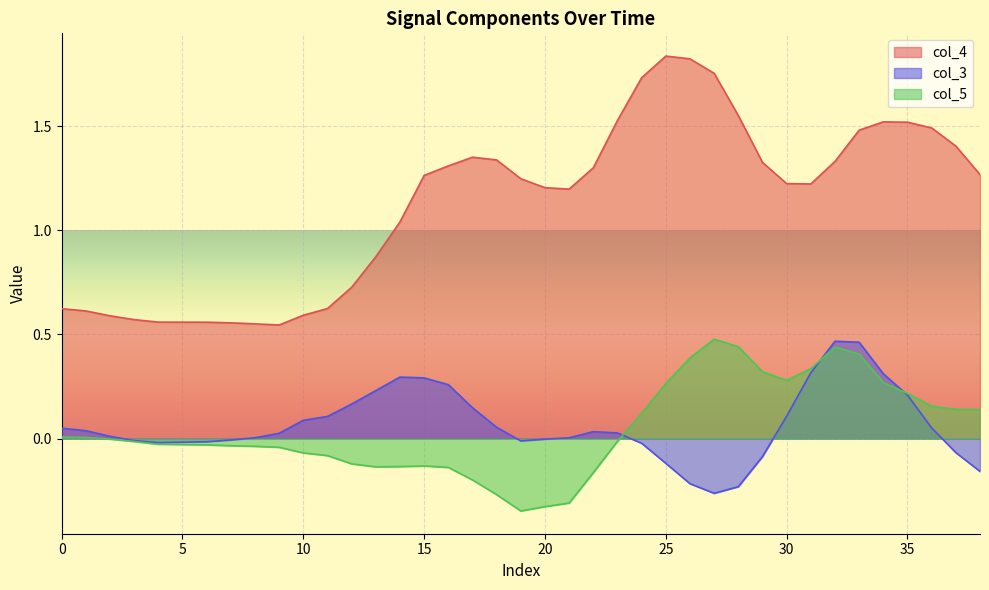

How many interior local peaks does the col_4 series have?

3